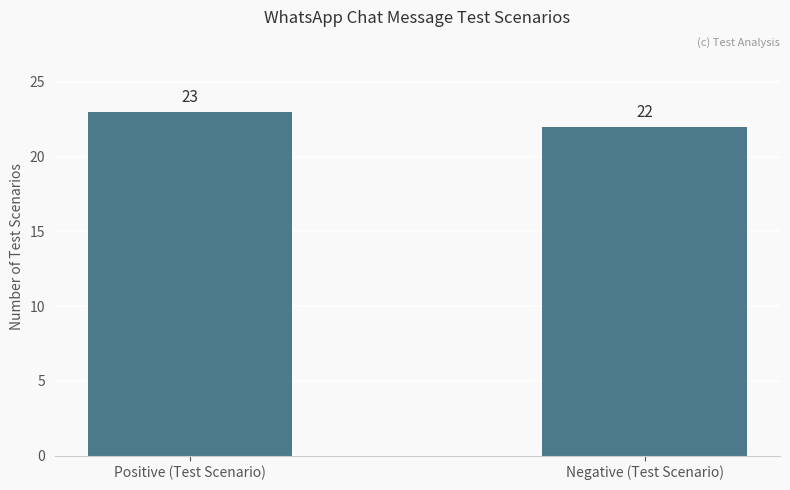

At which category does the chart reach its minimum across all series?

Negative (Test Scenario)